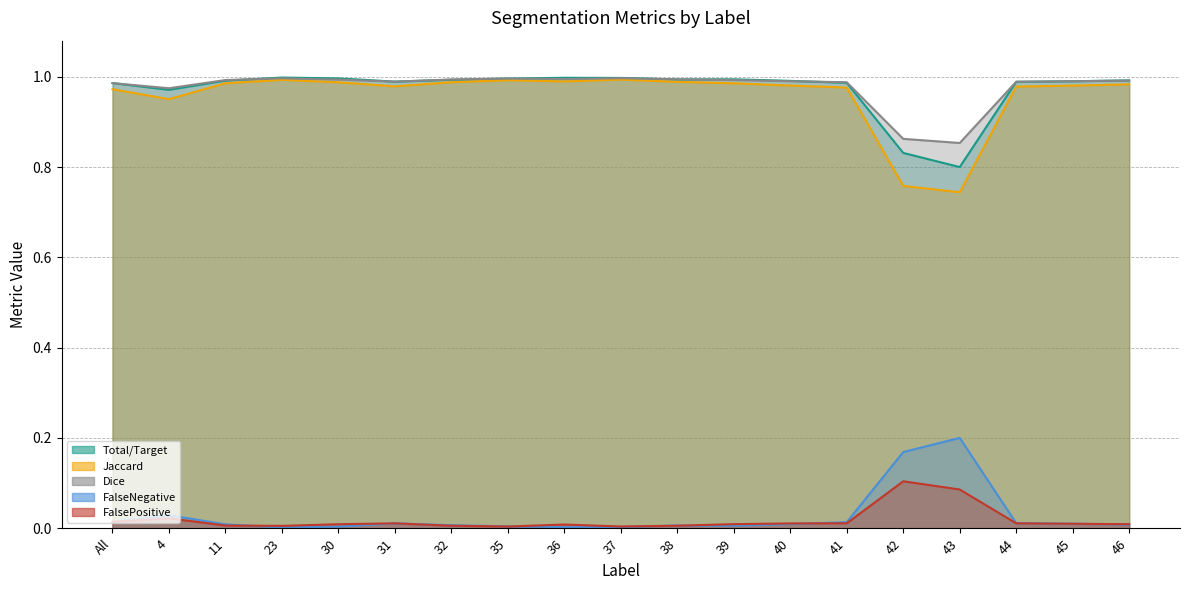

Is the value of Total/Target at 30 greater than the value of FalseNegative at 46?

Yes